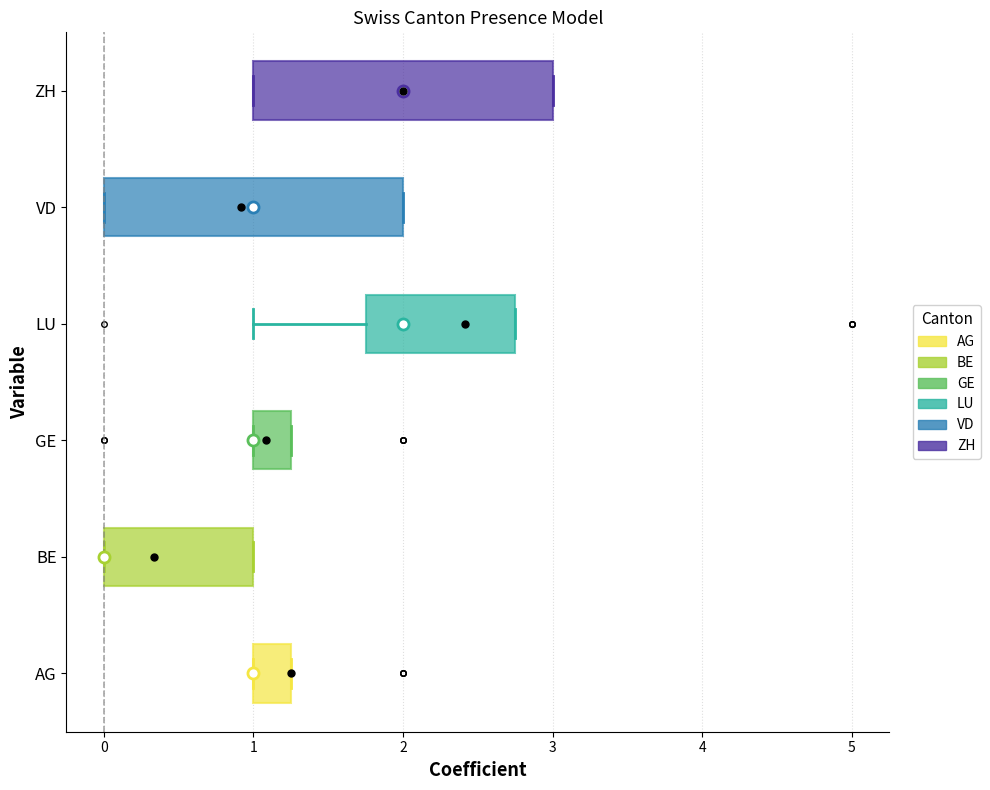

Where is the right edge of the box for AG on the x-axis? The values are not printed on the chart, so give them approximately, as read against the axis.

1.3